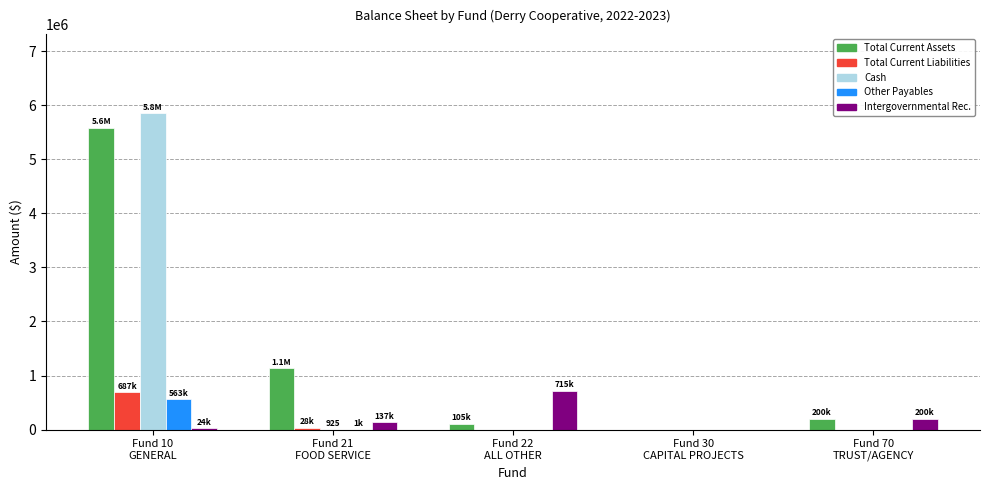

The Total Current Liabilities series shows 0.0 at Fund 70
TRUST/AGENCY. True or false?

True